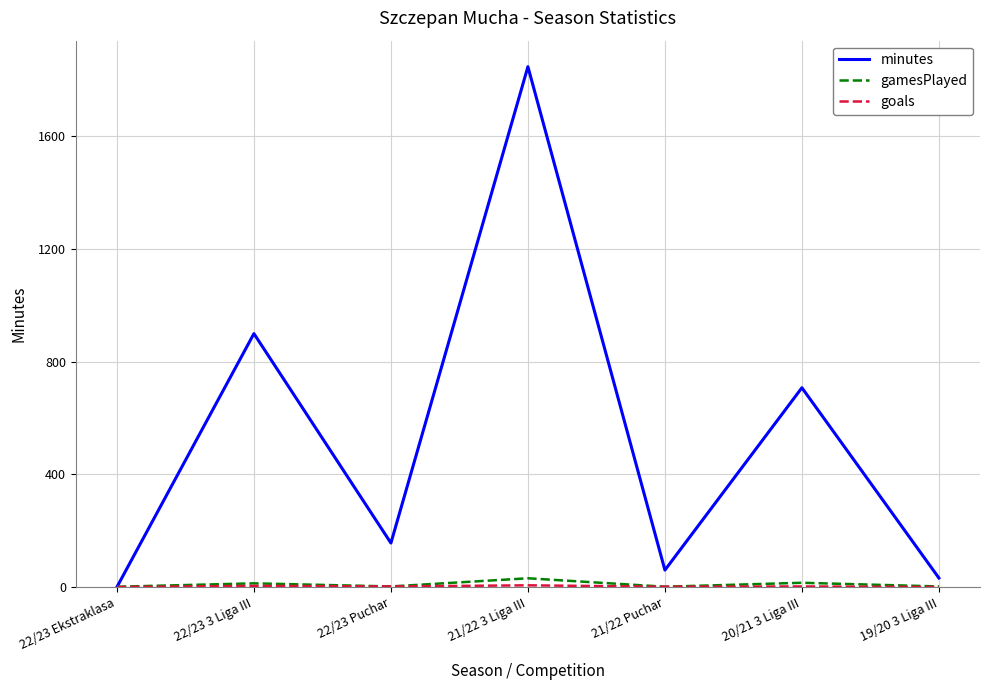

At which category is the sum across all series the highest?

21/22 3 Liga III